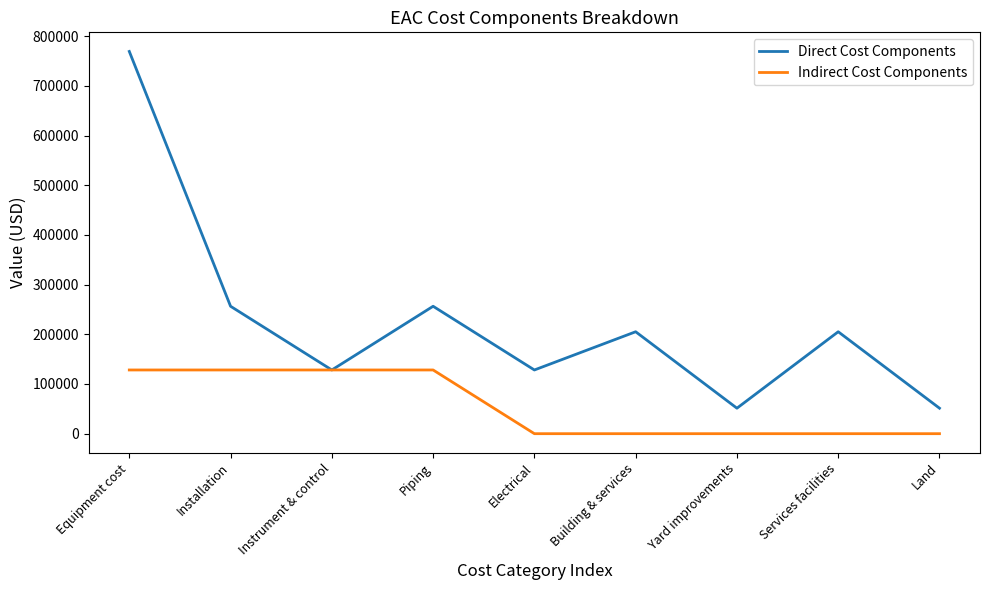

What is the greatest value displayed?

769187.7